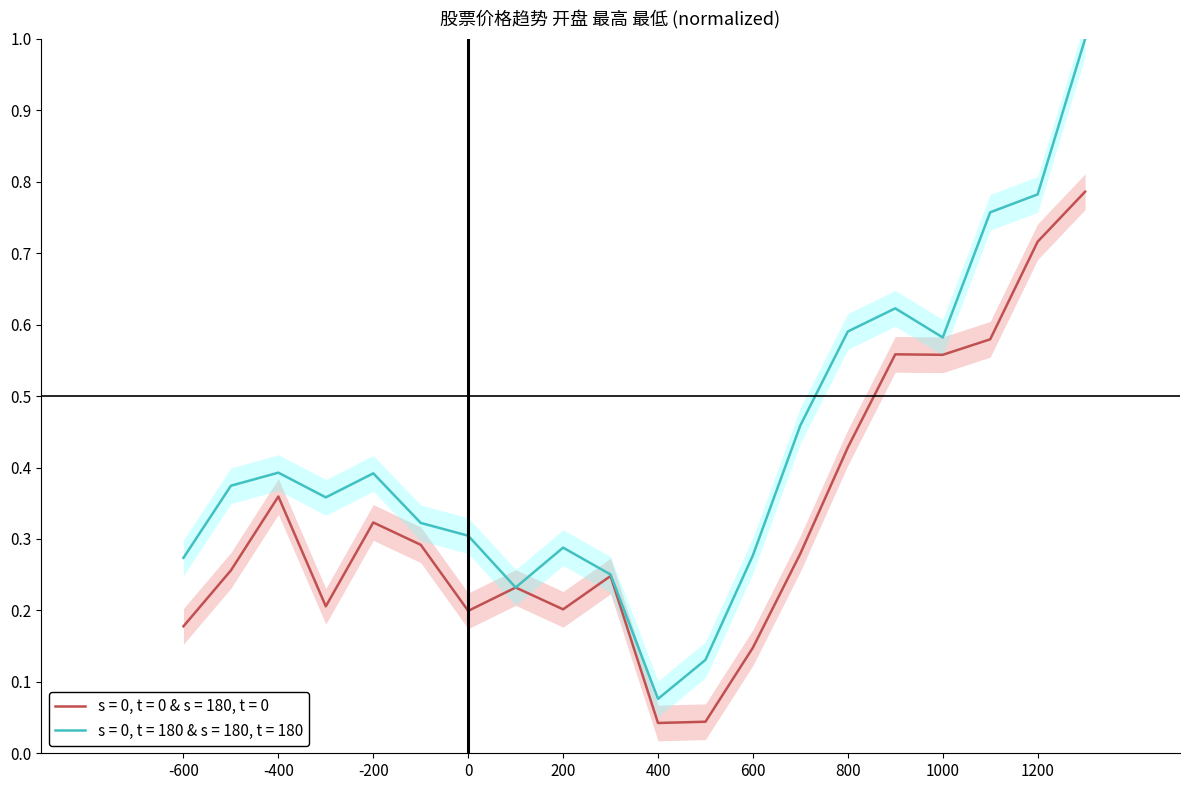

The 开盘 series shows 0.1 at 2021-04-16. True or false?

False